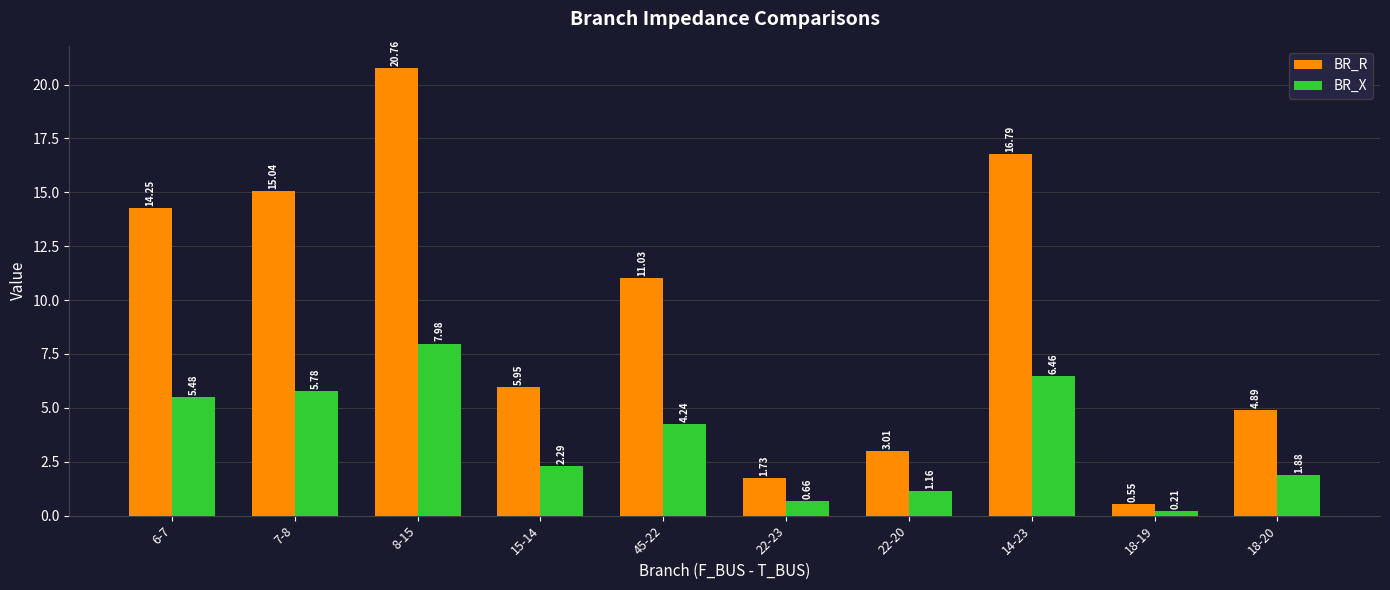

The BR_R series shows 3.0 at 22-20. True or false?

True